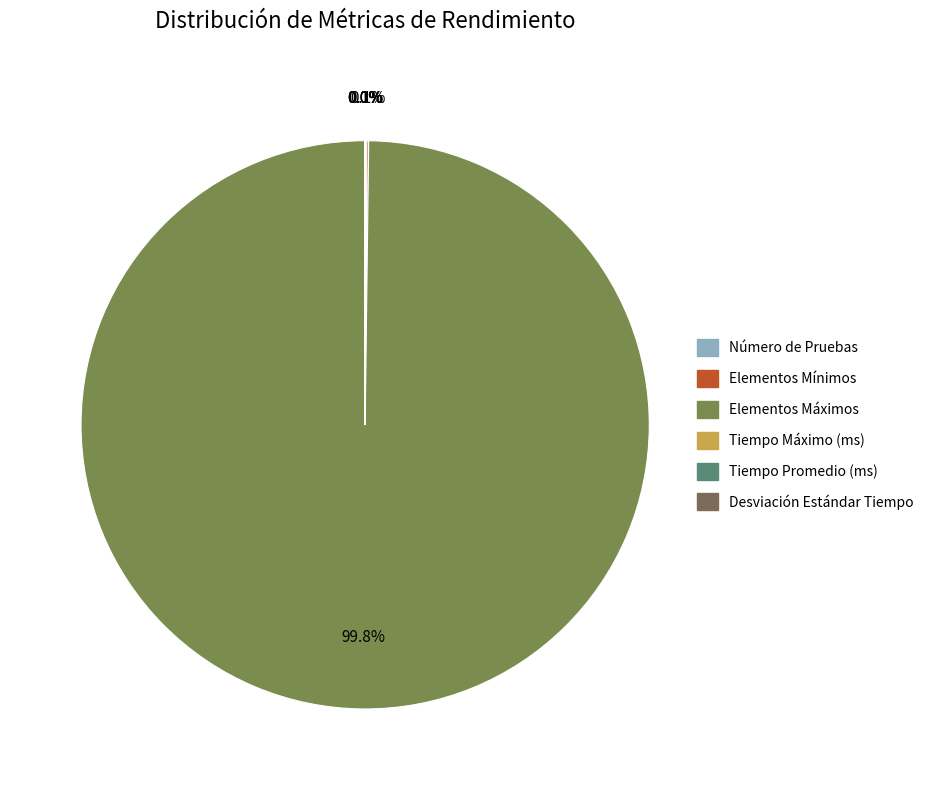

Rank the categories by value from lowest to highest.

Desviación Estándar Tiempo, Tiempo Promedio (ms), Tiempo Máximo (ms), Número de Pruebas, Elementos Mínimos, Elementos Máximos